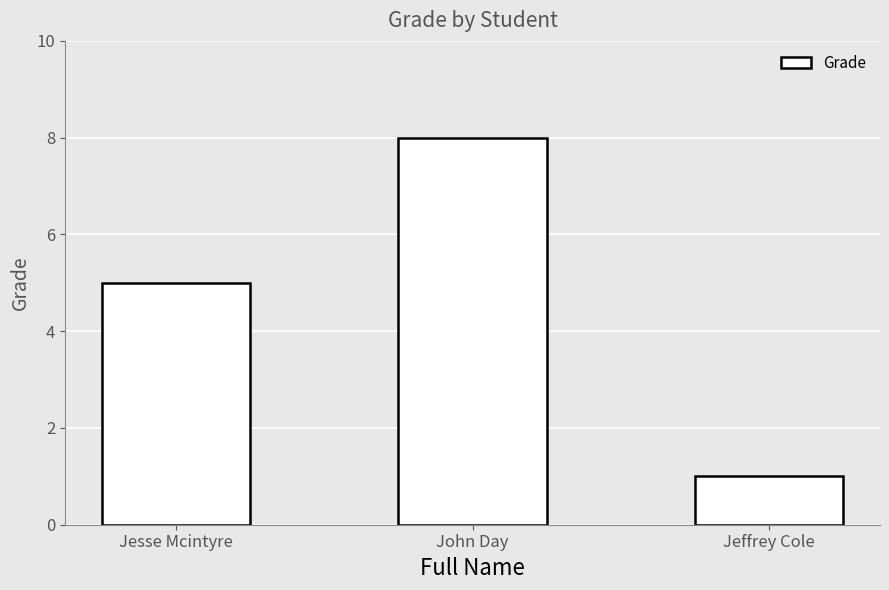

How many categories are shown in the chart?

3